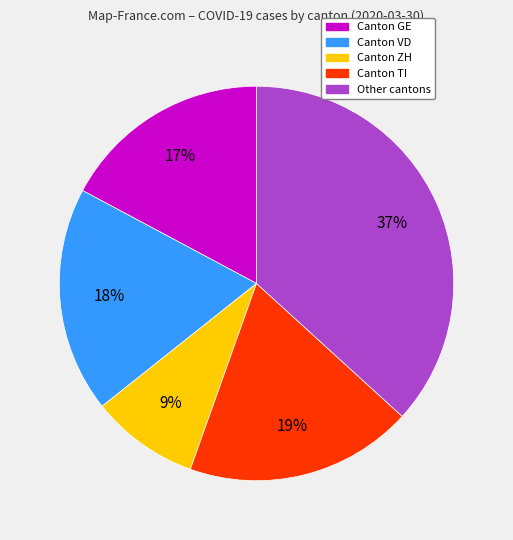

Is there any slice that represents more than half of the pie?

No